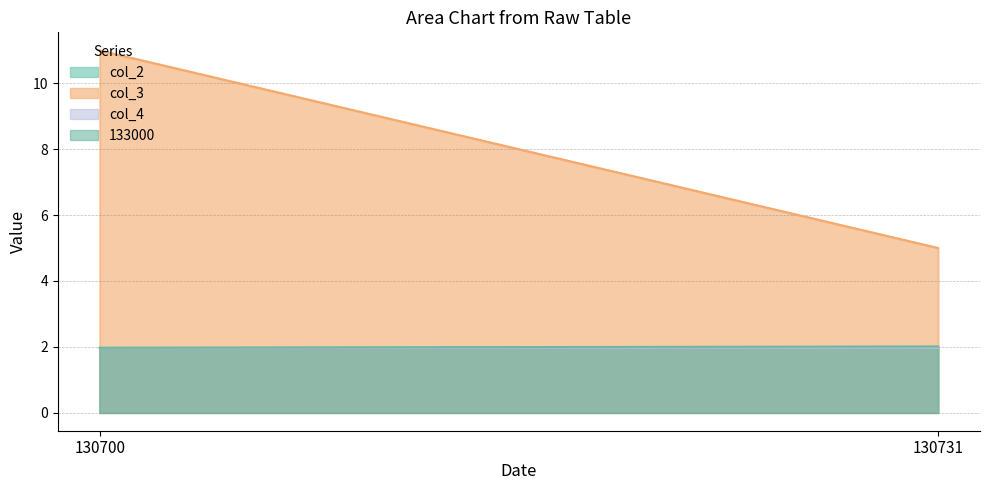

What is the value of the col_2 point at the 2nd from the left?

2.0